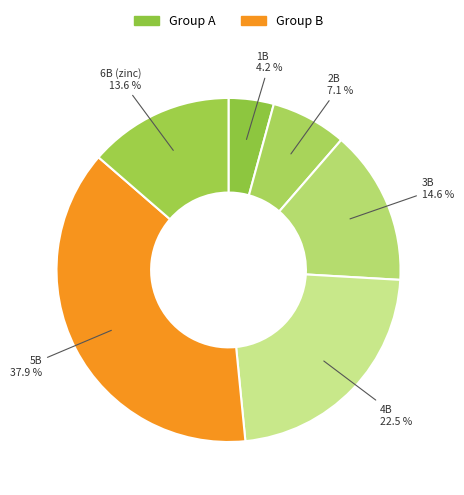

Is it true that 6B (zinc) is 23% of the pie?

False